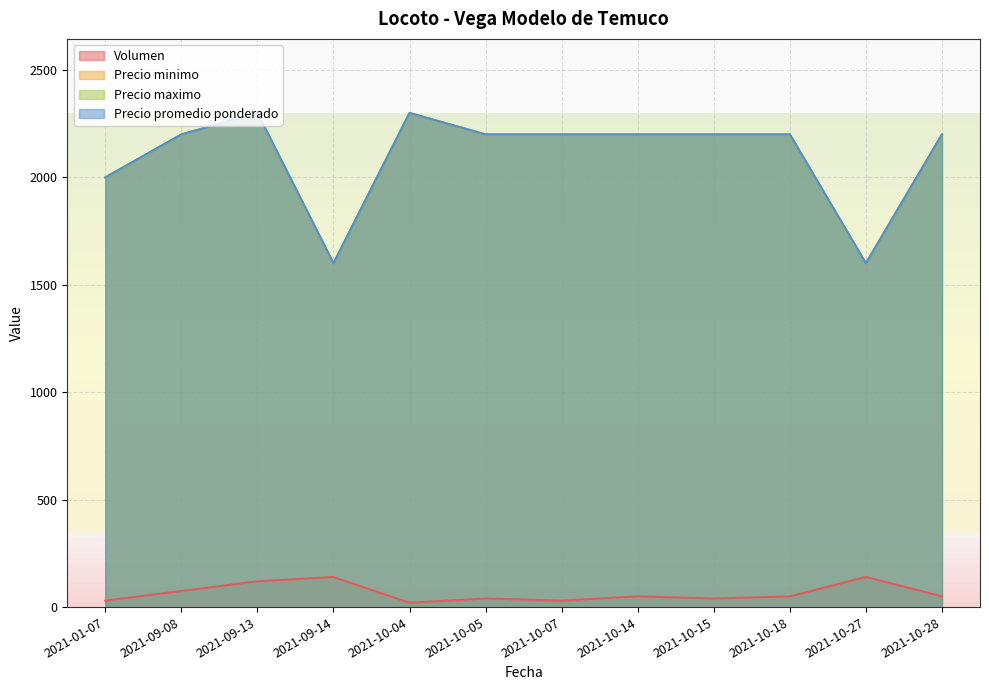

Reading right to left, transcribe all the data shown in this chart.

Volumen: 2021-10-28=50	2021-10-27=140	2021-10-18=50	2021-10-15=40	2021-10-14=50	2021-10-07=30	2021-10-05=40	2021-10-04=20	2021-09-14=140	2021-09-13=120	2021-09-08=75	2021-01-07=30
Precio minimo: 2021-10-28=2200	2021-10-27=1600	2021-10-18=2200	2021-10-15=2200	2021-10-14=2200	2021-10-07=2200	2021-10-05=2200	2021-10-04=2300	2021-09-14=1600	2021-09-13=2300	2021-09-08=2200	2021-01-07=2000
Precio maximo: 2021-10-28=2200	2021-10-27=1600	2021-10-18=2200	2021-10-15=2200	2021-10-14=2200	2021-10-07=2200	2021-10-05=2200	2021-10-04=2300	2021-09-14=1600	2021-09-13=2300	2021-09-08=2200	2021-01-07=2000
Precio promedio ponderado: 2021-10-28=2200	2021-10-27=1600	2021-10-18=2200	2021-10-15=2200	2021-10-14=2200	2021-10-07=2200	2021-10-05=2200	2021-10-04=2300	2021-09-14=1600	2021-09-13=2300	2021-09-08=2200	2021-01-07=2000